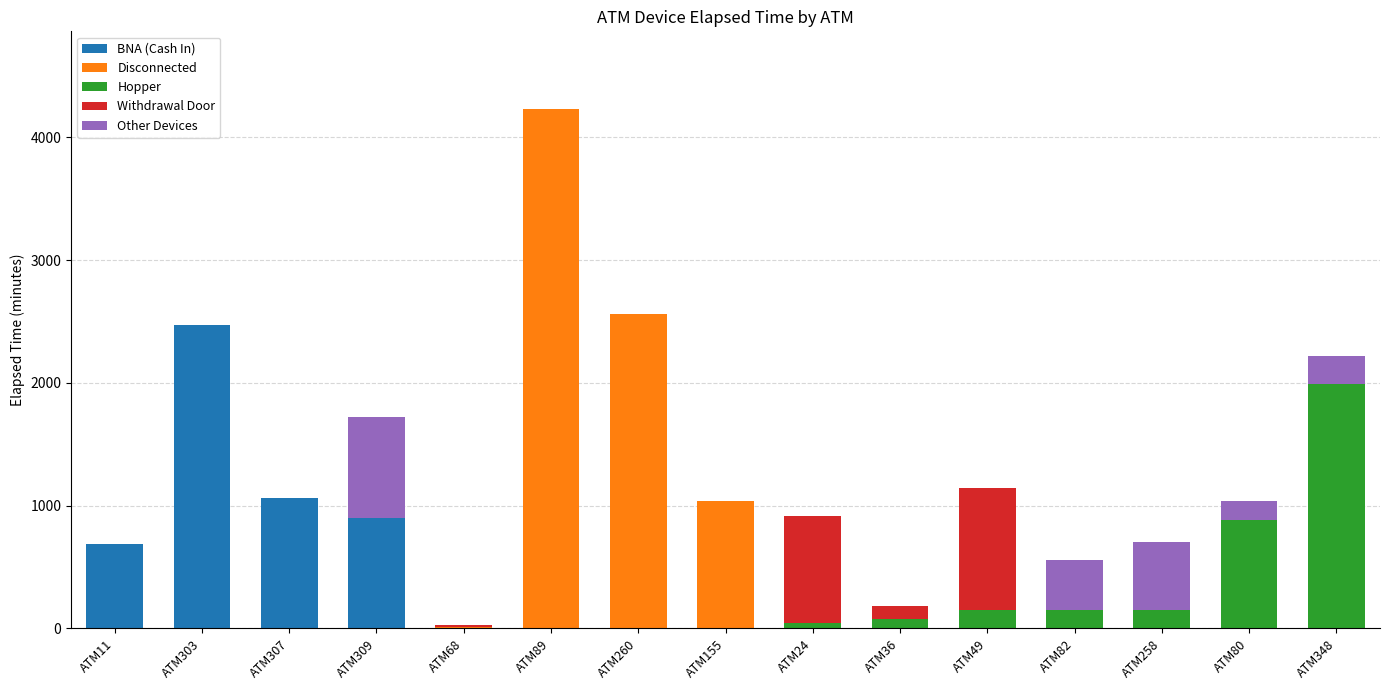

At which category is the sum across all series the highest?

ATM89